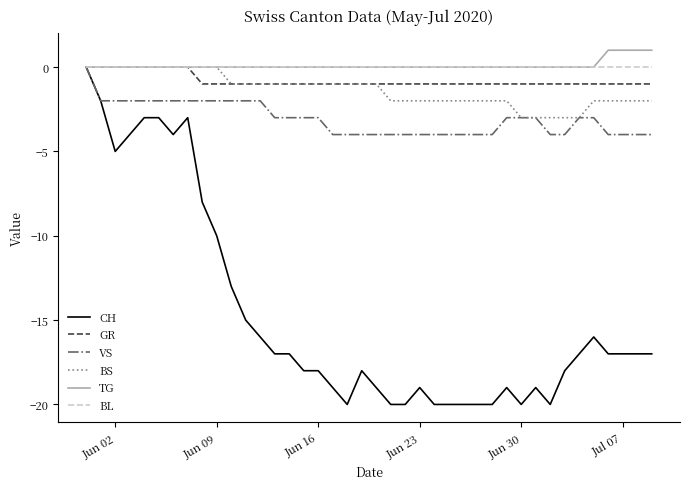

Which series has the widest spread of values?

CH